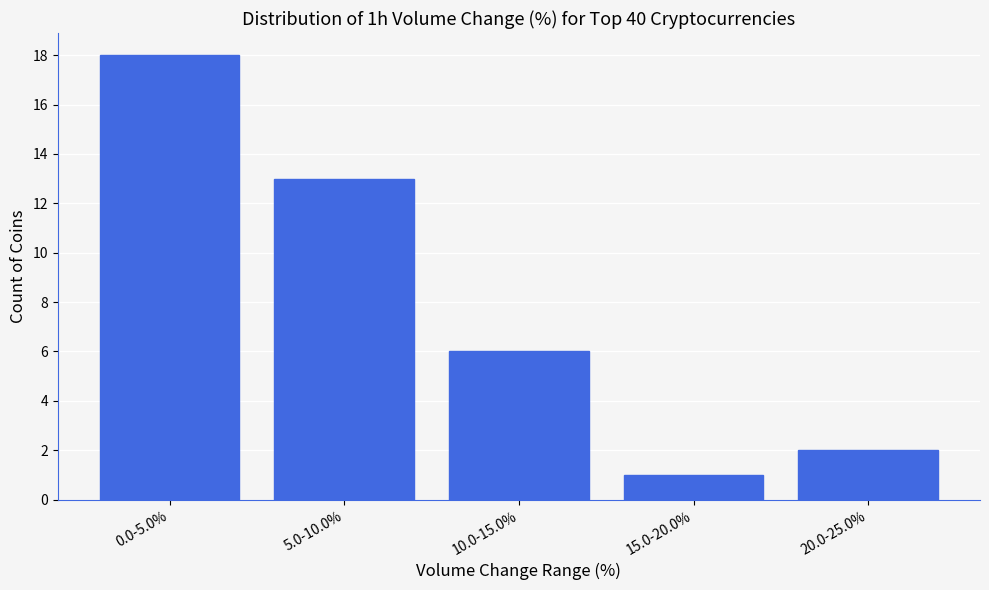

Reading left to right, list all the values displayed in this chart.

0.0-5.0%=18	5.0-10.0%=13	10.0-15.0%=6	15.0-20.0%=1	20.0-25.0%=2